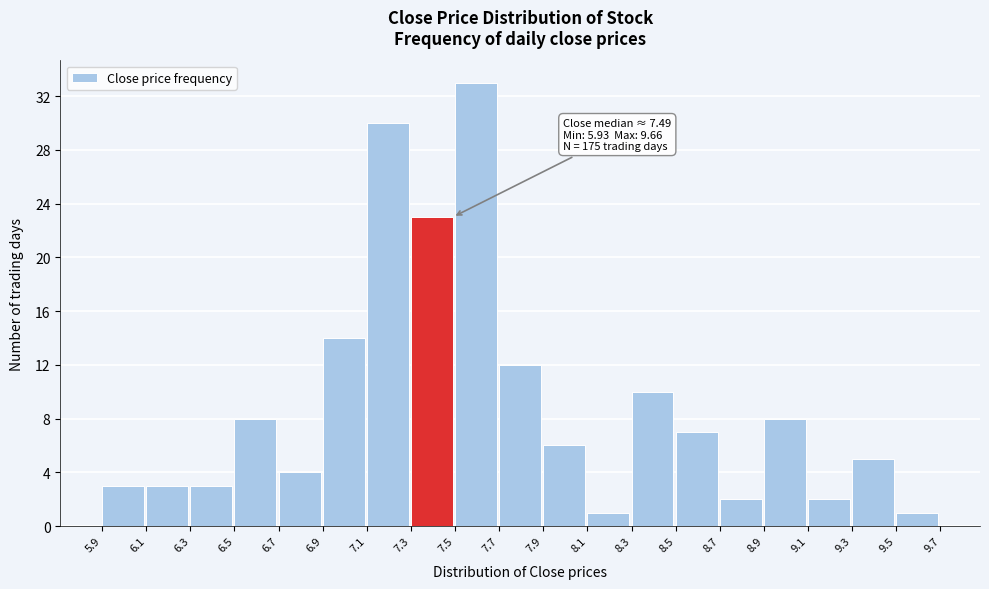

Which range on the x-axis has the tallest bar?

7.5 to 7.7